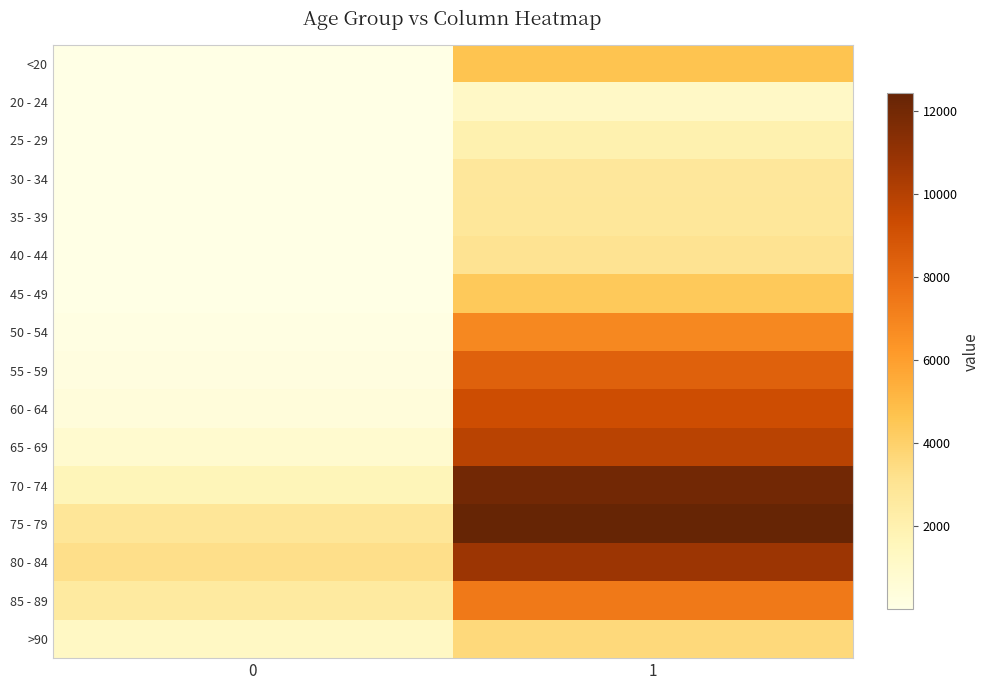

What is the total value across all series at 1?

101482